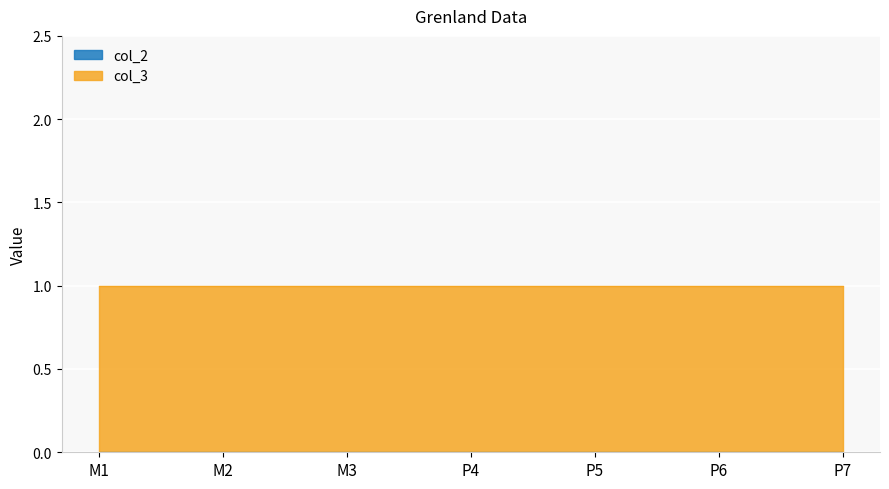

Reading left to right, list all the values displayed in this chart.

col_2: M1=0	M2=0	M3=0	P4=0	P5=0	P6=0	P7=0
col_3: M1=1	M2=1	M3=1	P4=1	P5=1	P6=1	P7=1